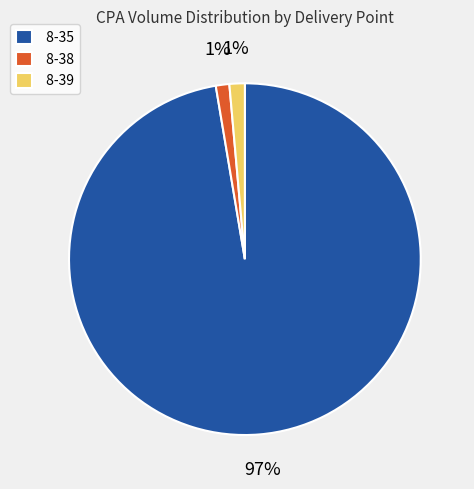

To the nearest percent, what is the combined percentage of 8-38 and 8-35?

99%